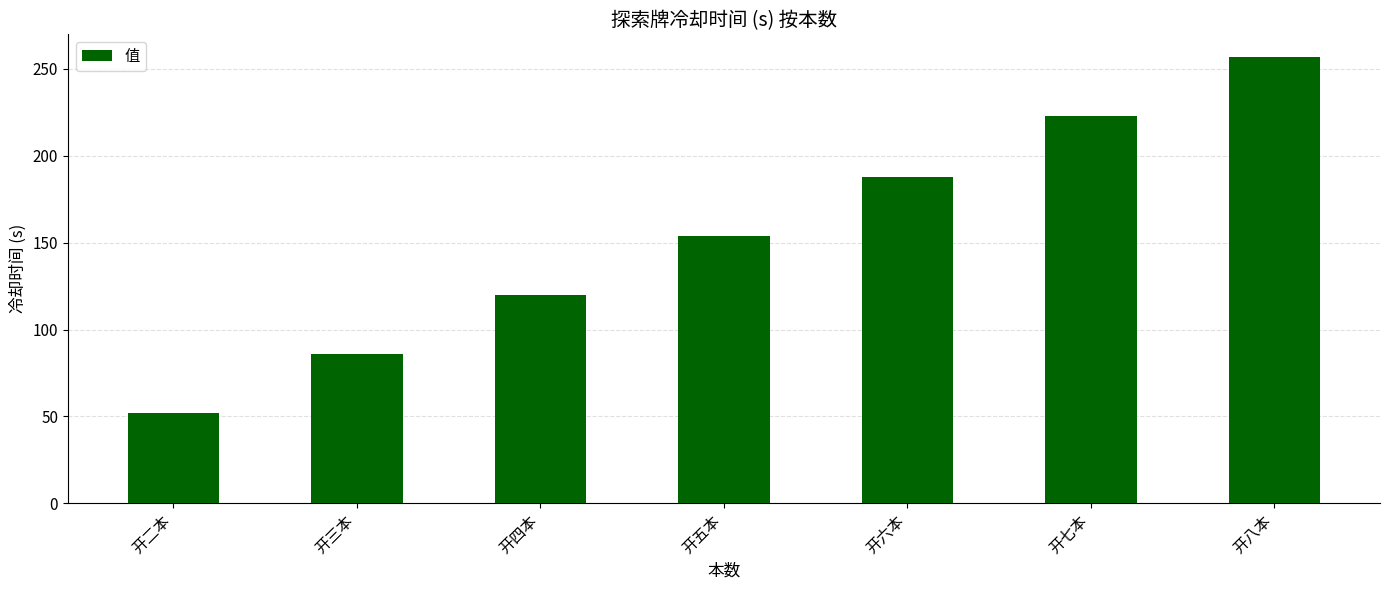

The value at 开四本 is 120. True or false?

True